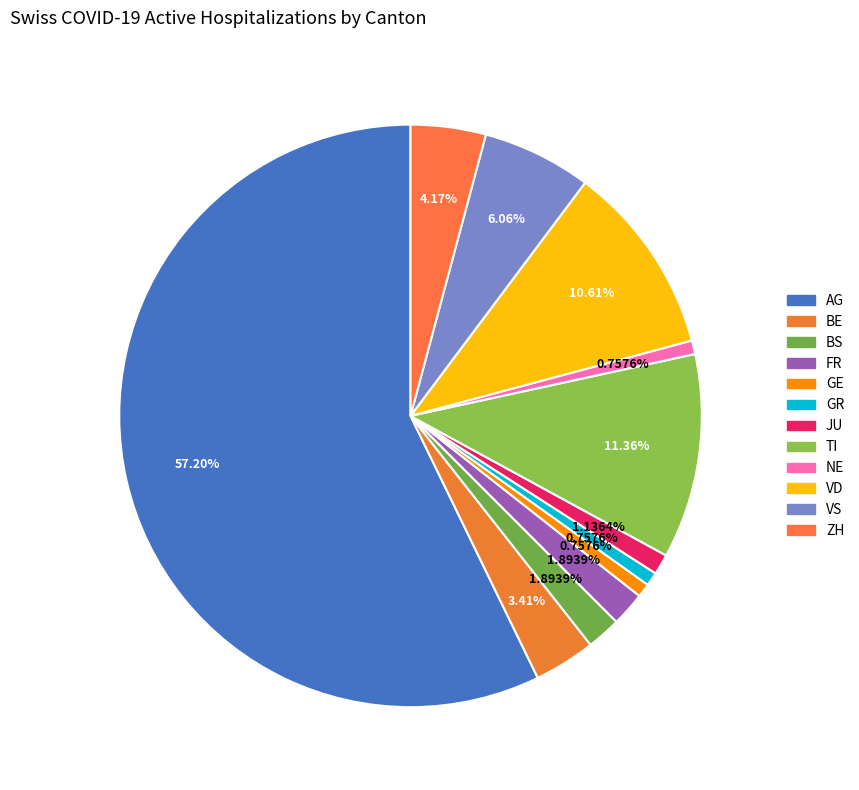

To the nearest percent, what is the difference between the largest and smallest slice percentages?

56%